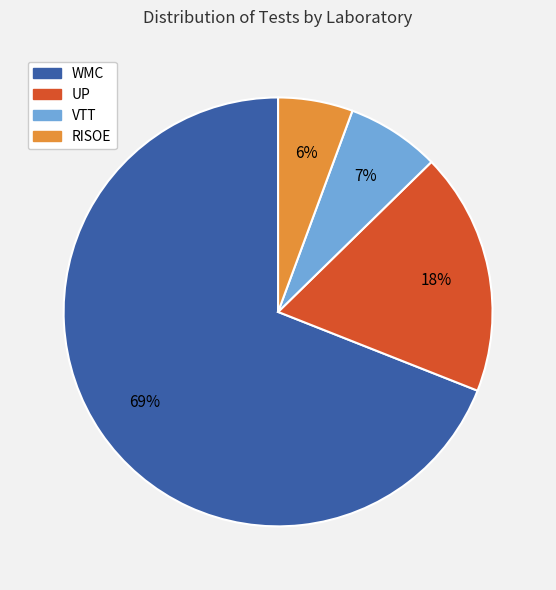

What percentage is the VTT slice, to the nearest percent?

7%